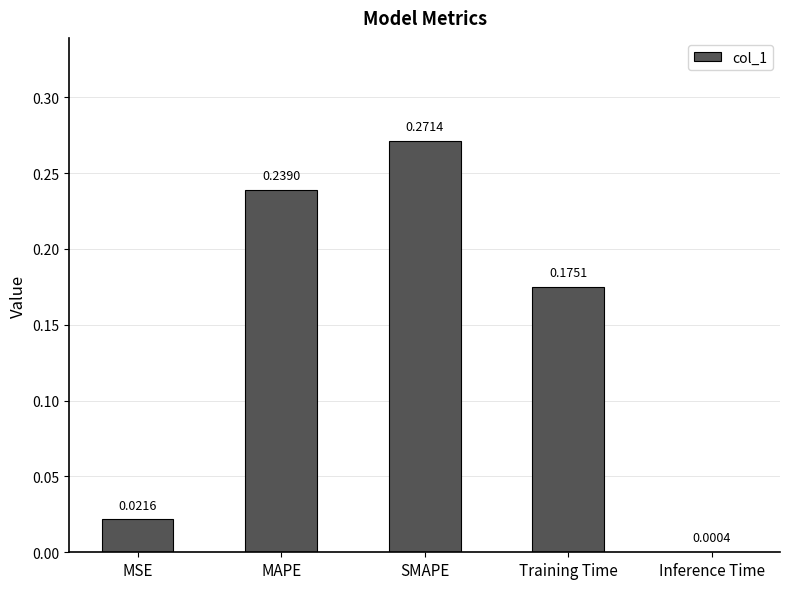

What is the sum of all values?

0.7